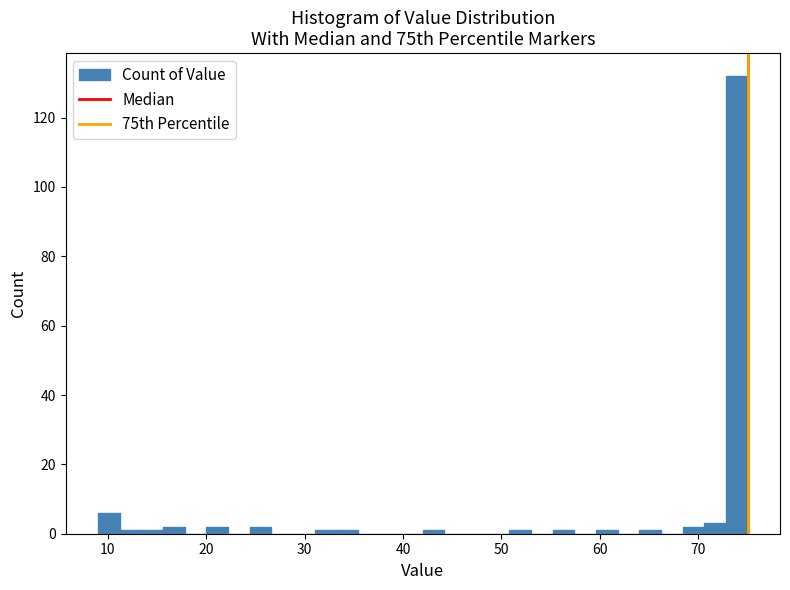

Read against the x-axis, roughly where is the centre of the tallest bar?

74